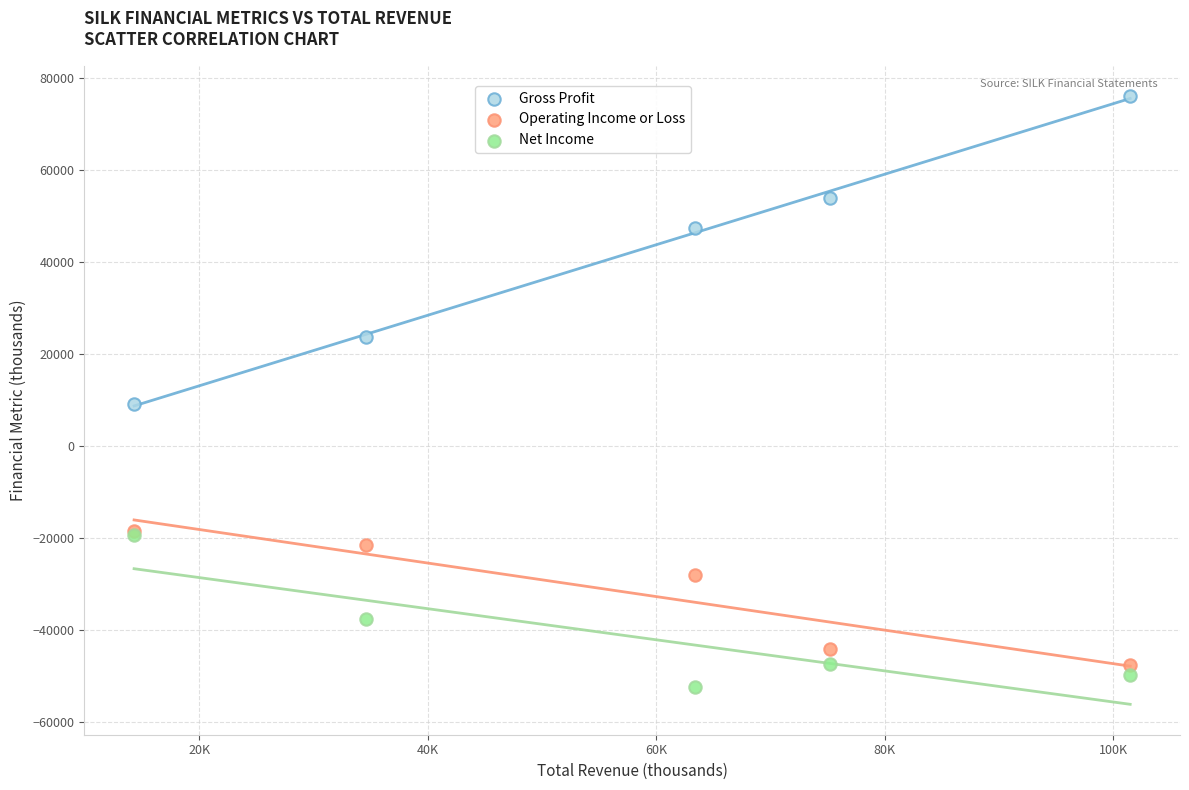

What are all the series names shown in the legend?

Gross Profit, Operating Income or Loss, Net Income